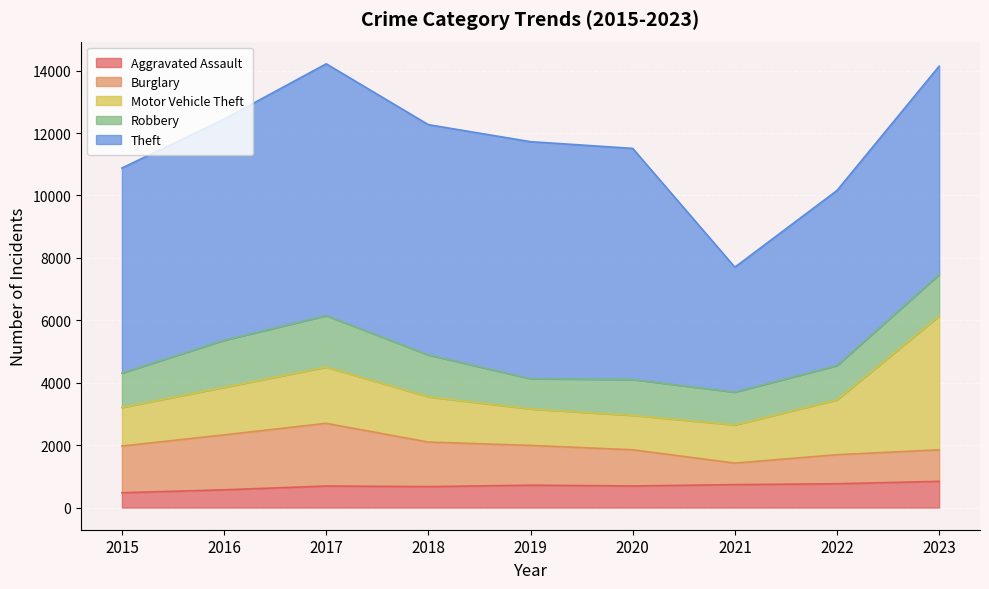

At which category does Motor Vehicle Theft reach its first local valley?

2020